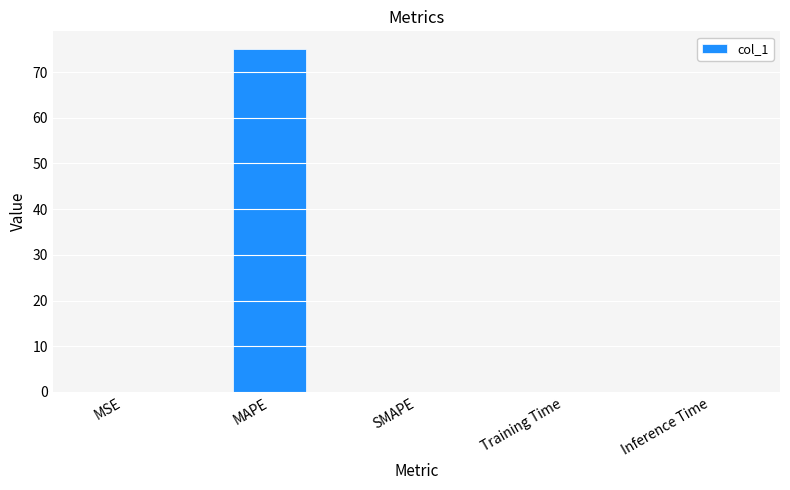

What is the sum of all values?

75.2